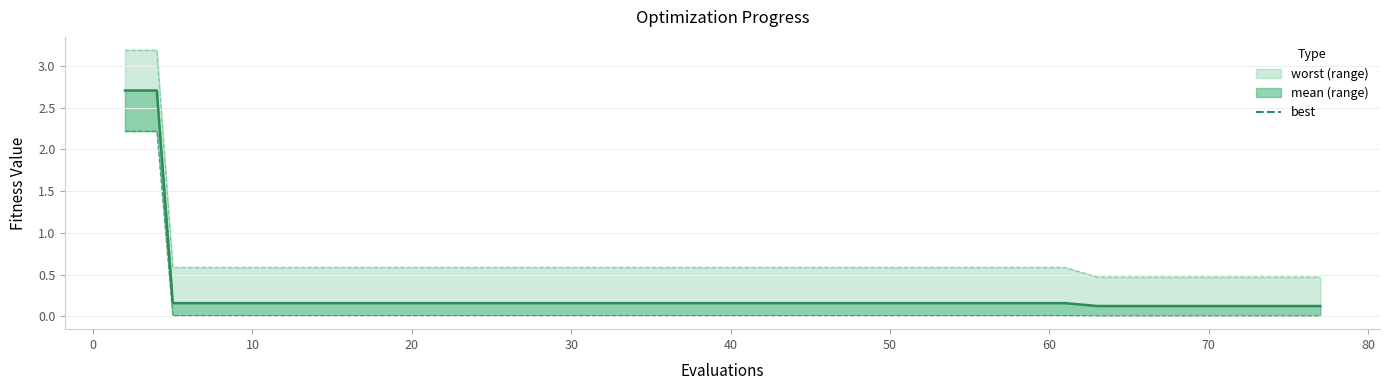

What is the average value of the worst line series?

0.7